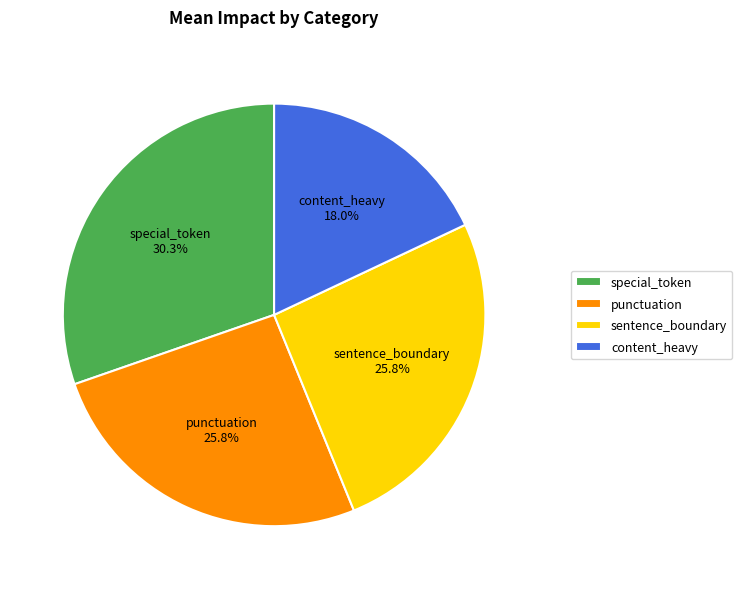

To the nearest percent, what is the combined percentage of punctuation and special_token?

56%